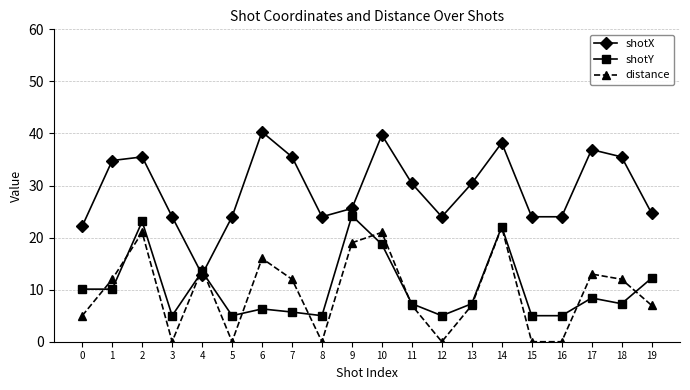

Which series has the largest total across all categories?

shotX